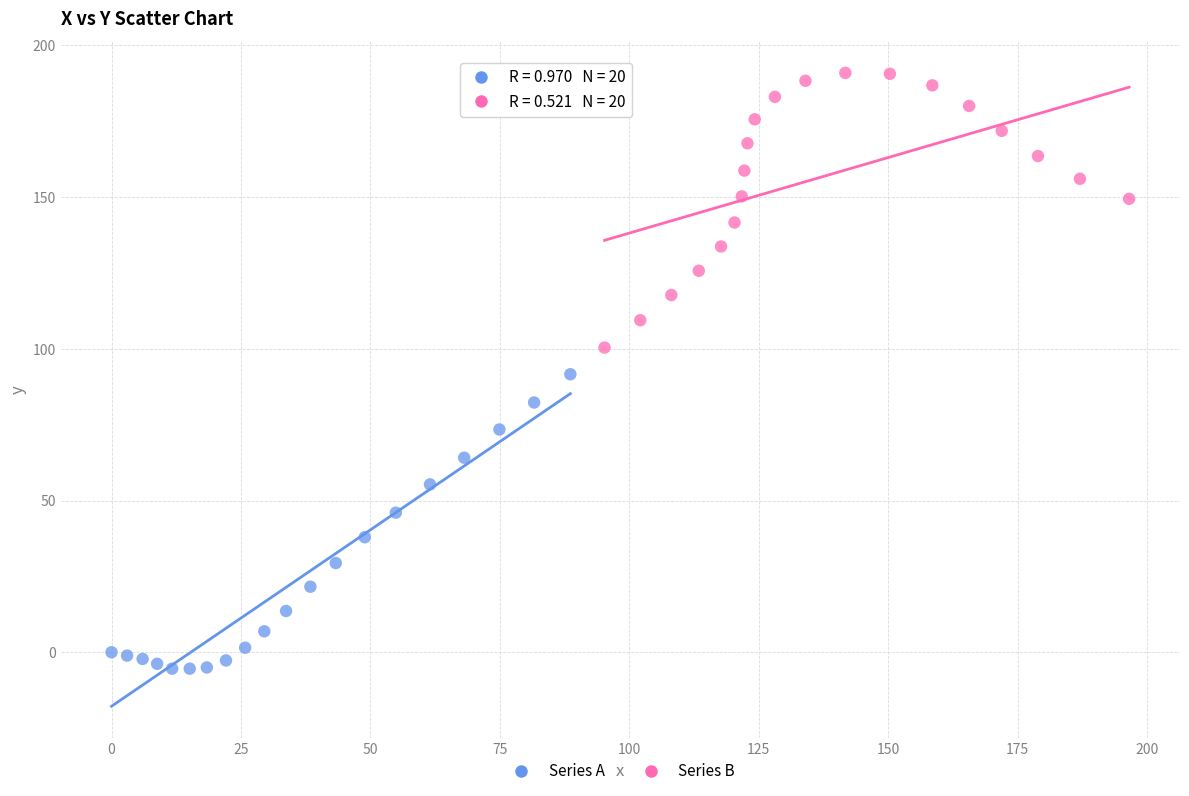

Which series contains the lowest Y value?

Series A